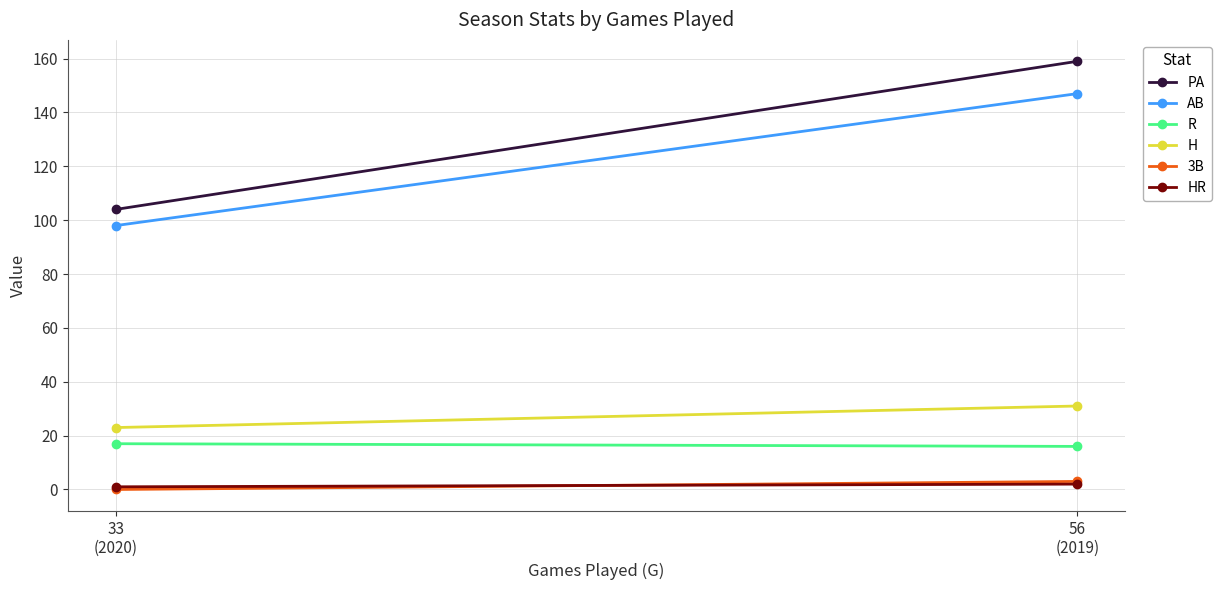

The PA series shows 159 at 56
(2019). True or false?

True